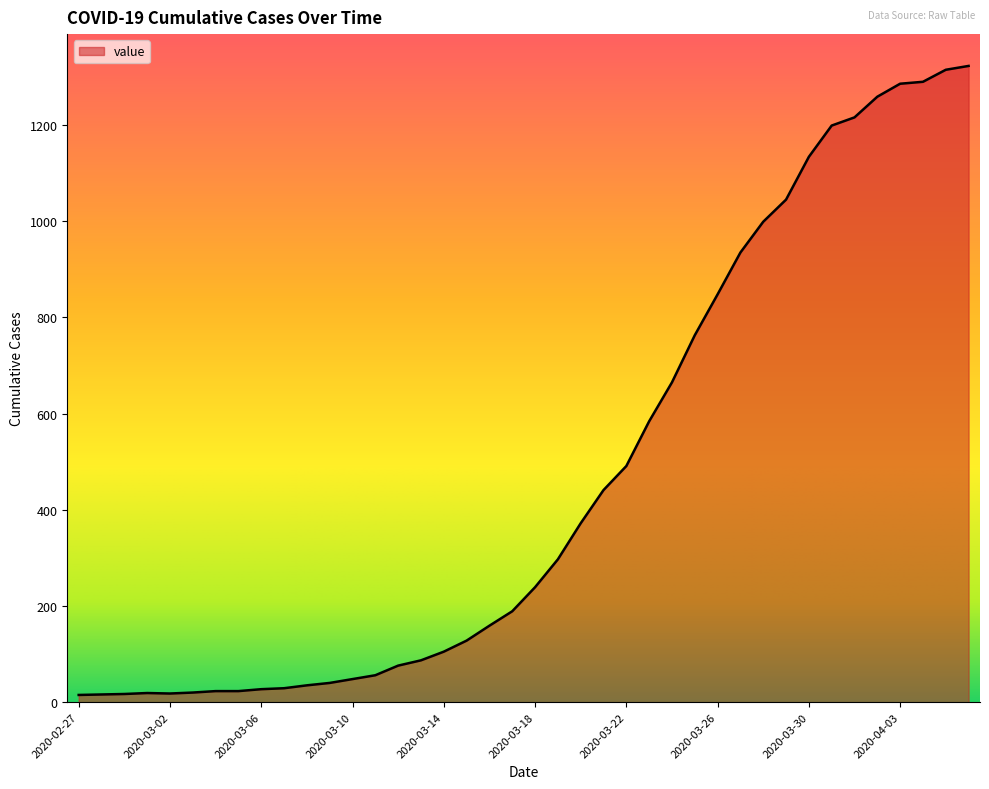

What is the greatest value displayed?

1323